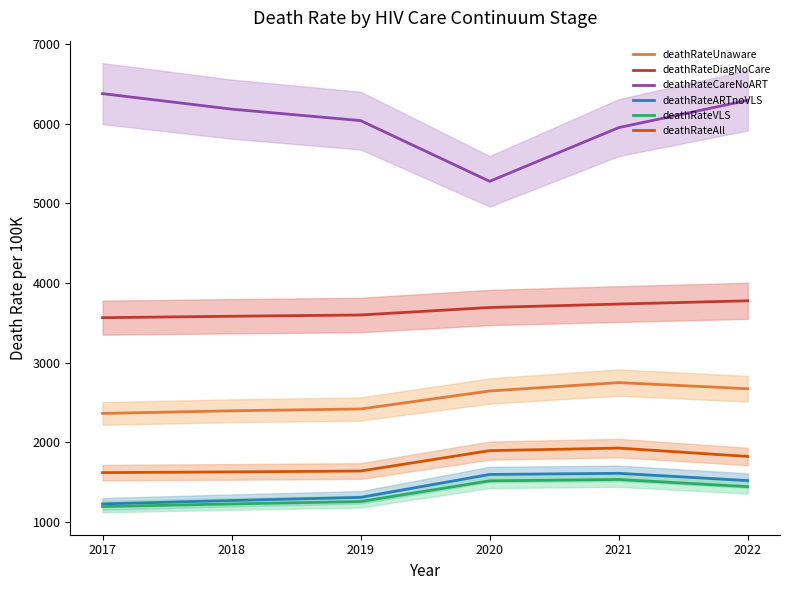

True or false: deathRateCareNoART has a value of 8201 at 2021.

False